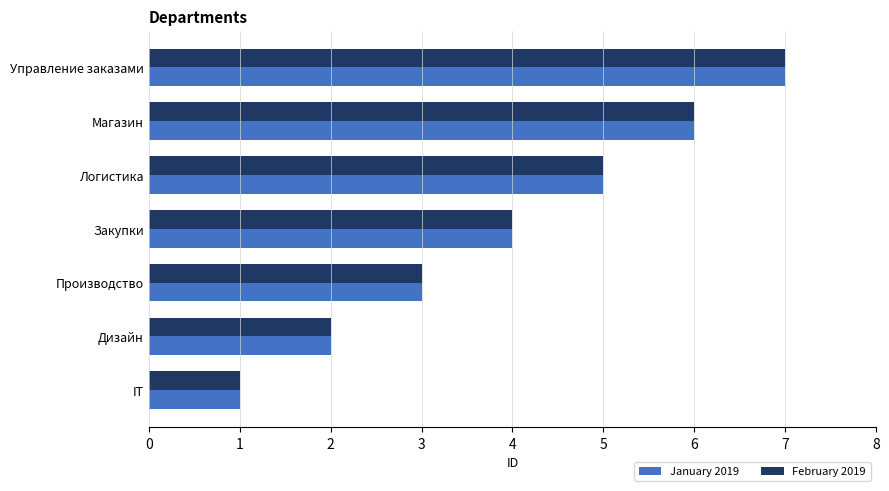

Where is February 2019 nearest to the value 4?

Закупки